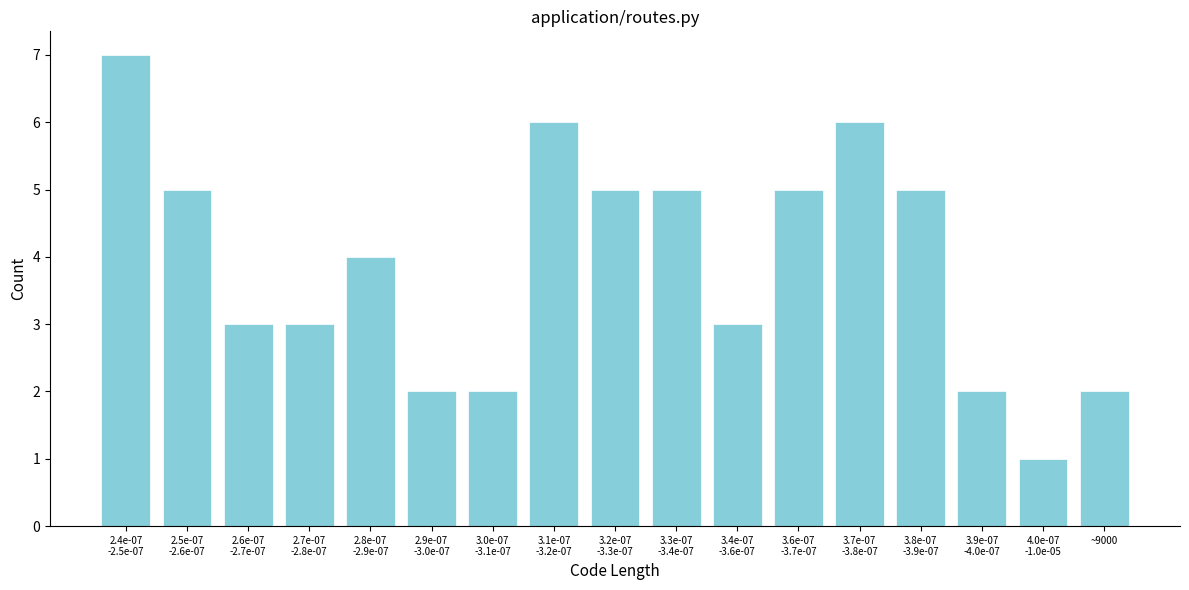

Reading left to right, what are all the values shown in this chart?

7	5	3	3	4	2	2	6	5	5	3	5	6	5	2	1	2